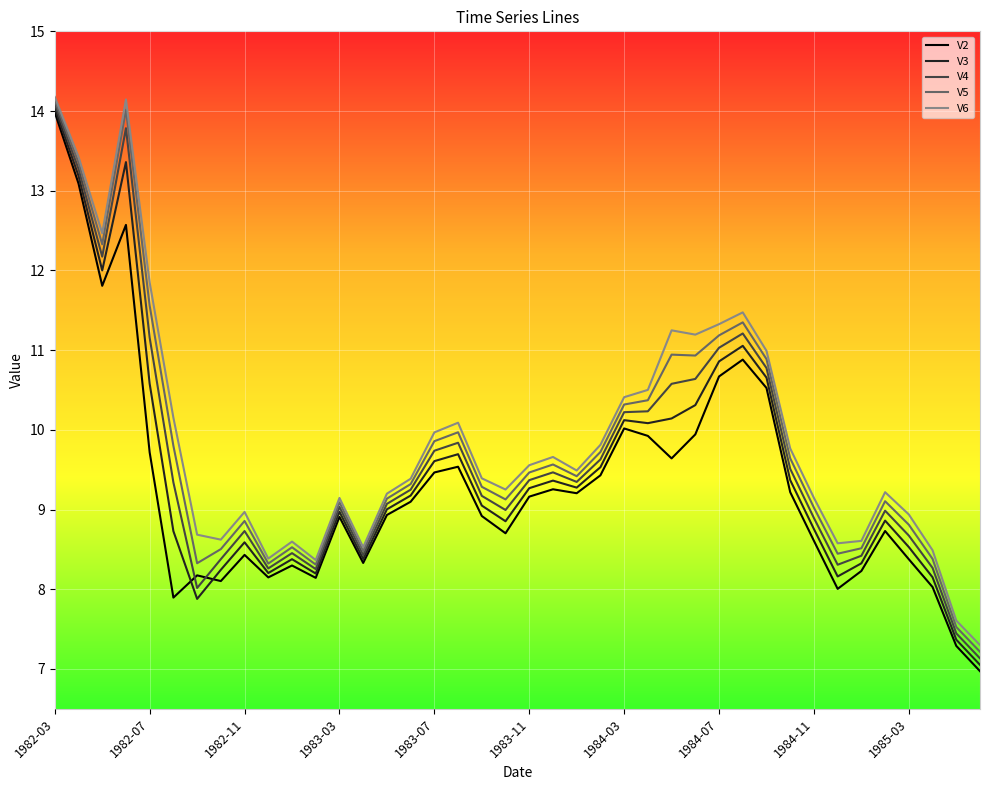

True or false: V6 and V2 cross at least once.

False